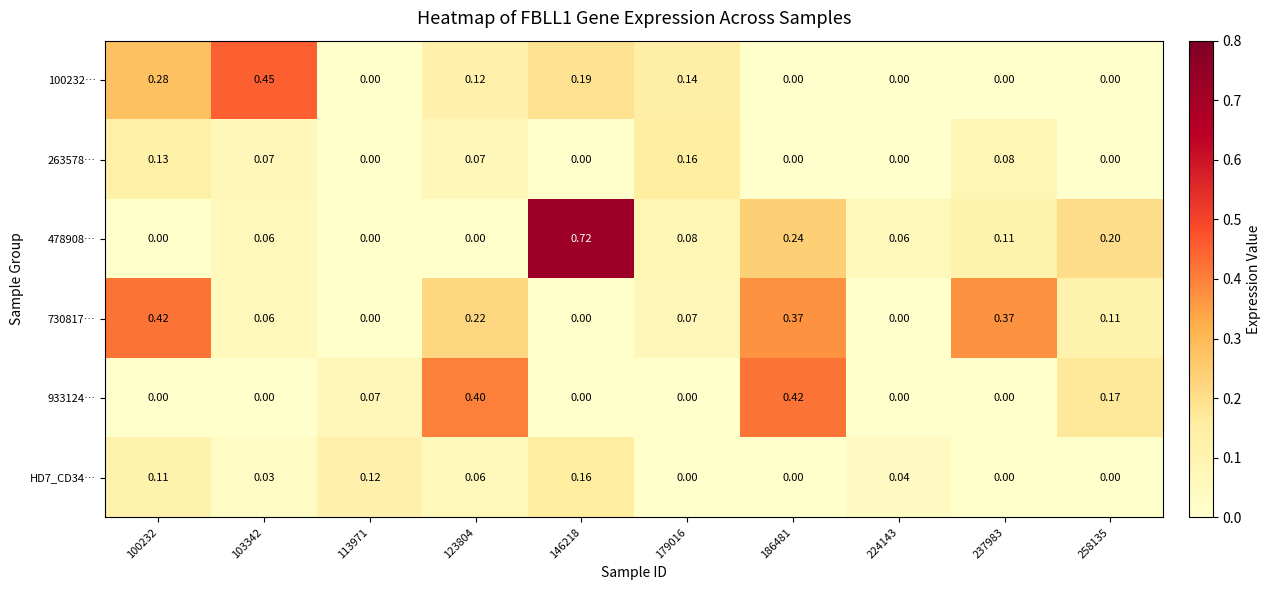

Reading left to right, what are all the values shown in this chart?

100232…: 100232=0.3	103342=0.5	113971=0.0	123804=0.1	146218=0.2	179016=0.1	186481=0.0	224143=0.0	237983=0.0	258135=0.0
263578…: 100232=0.1	103342=0.1	113971=0.0	123804=0.1	146218=0.0	179016=0.2	186481=0.0	224143=0.0	237983=0.1	258135=0.0
478908…: 100232=0.0	103342=0.1	113971=0.0	123804=0.0	146218=0.7	179016=0.1	186481=0.2	224143=0.1	237983=0.1	258135=0.2
730817…: 100232=0.4	103342=0.1	113971=0.0	123804=0.2	146218=0.0	179016=0.1	186481=0.4	224143=0.0	237983=0.4	258135=0.1
933124…: 100232=0.0	103342=0.0	113971=0.1	123804=0.4	146218=0.0	179016=0.0	186481=0.4	224143=0.0	237983=0.0	258135=0.2
HD7_CD34…: 100232=0.1	103342=0.0	113971=0.1	123804=0.1	146218=0.2	179016=0.0	186481=0.0	224143=0.0	237983=0.0	258135=0.0